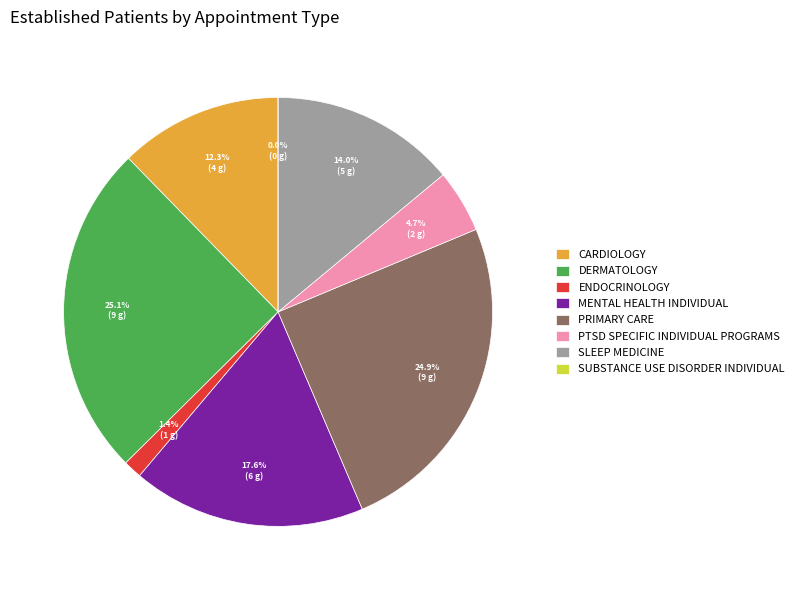

Is it true that SLEEP MEDICINE is 14% of the pie?

True